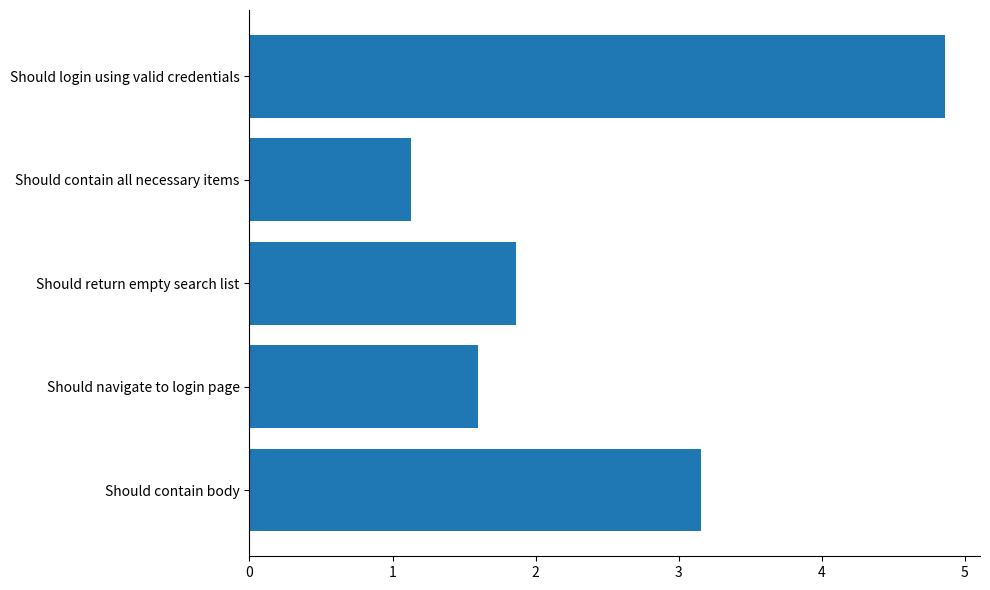

List the labels in order of value, smallest first.

Should contain all necessary items, Should navigate to login page, Should return empty search list, Should contain body, Should login using valid credentials